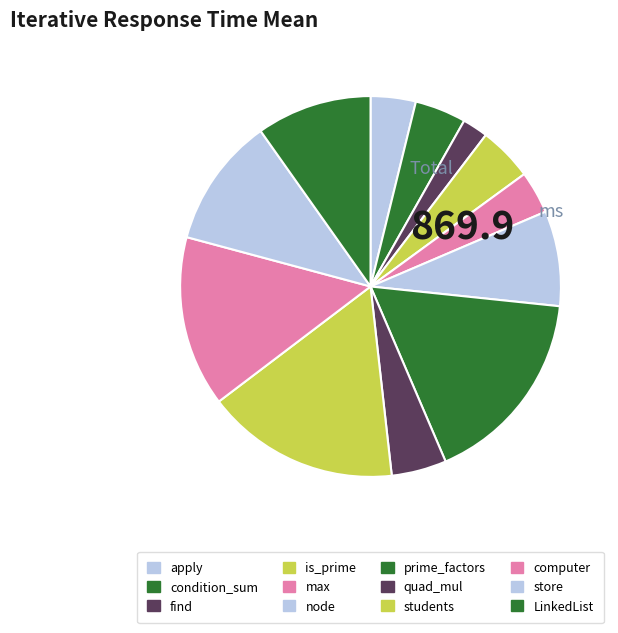

Does node represent more than half of the total?

No